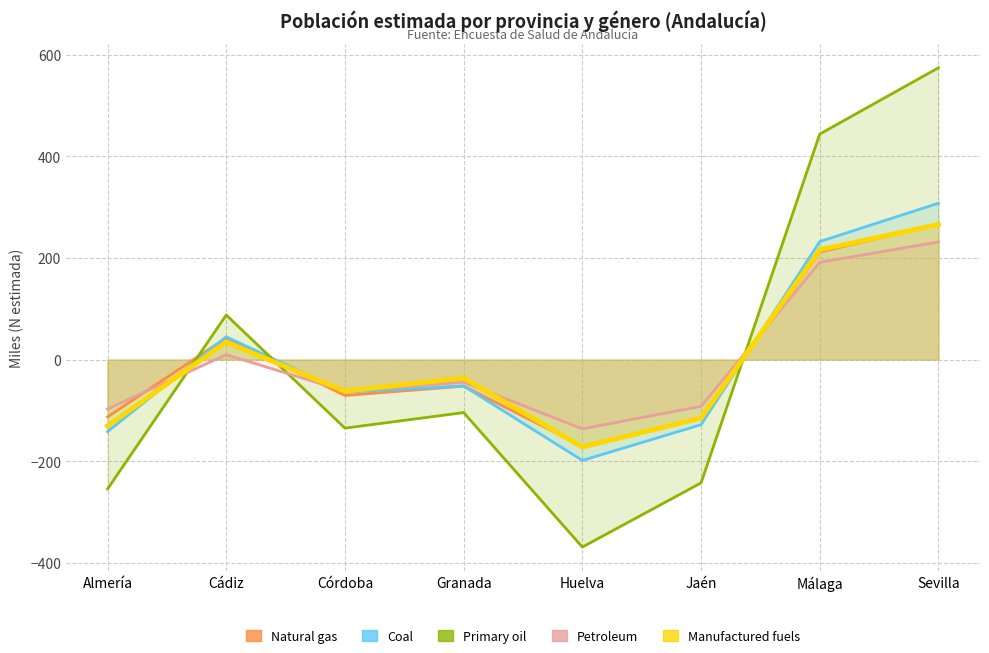

Which series ends up on top after the final intersection of Coal and Manufactured fuels?

Coal